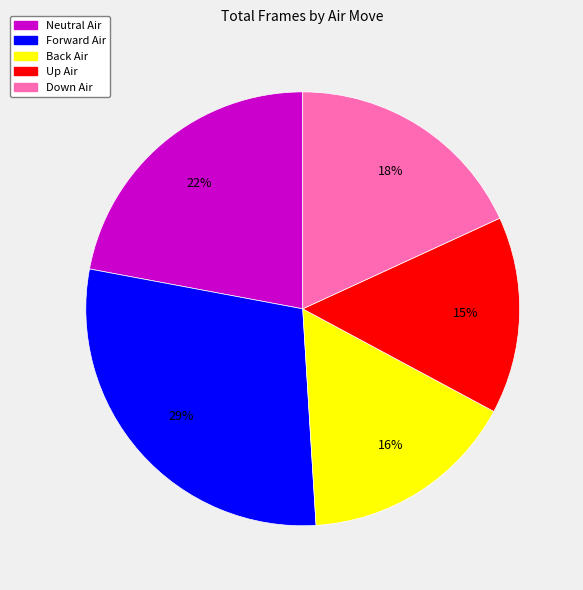

Is there a majority slice in this chart?

No